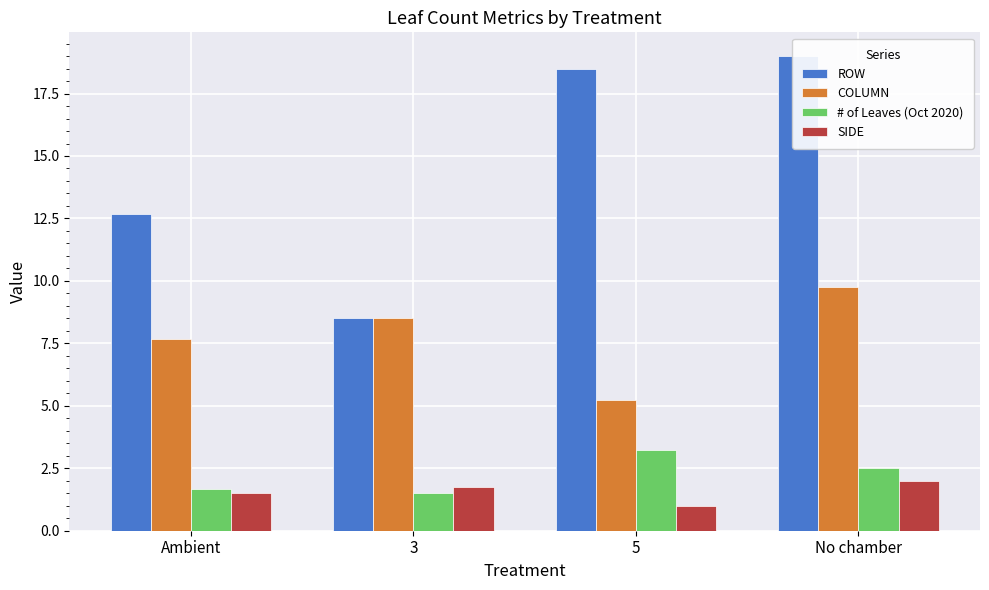

List the labels in order of SIDE value, smallest first.

5, Ambient, 3, No chamber